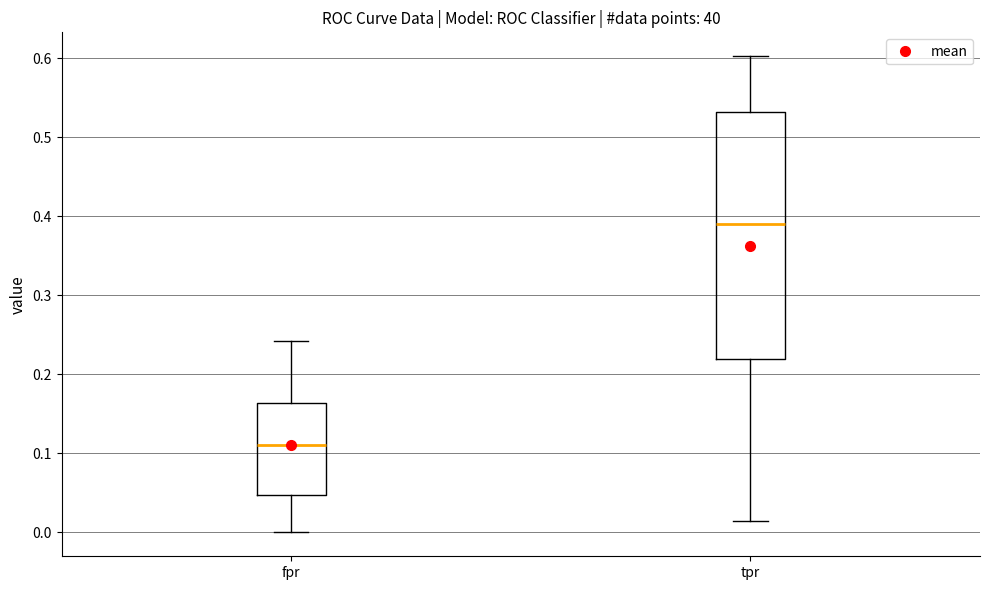

Comparing the boxes themselves (not the whiskers), which one is the tallest?

tpr